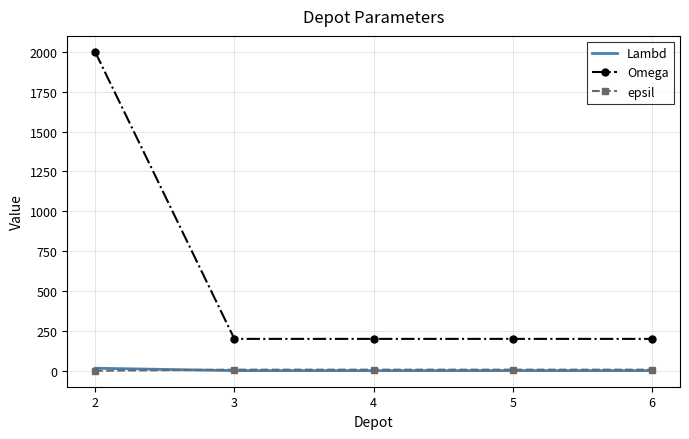

True or false: Omega and epsil cross at least once.

False